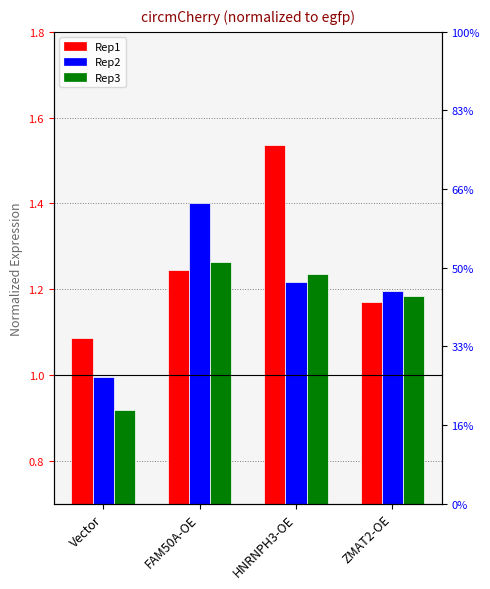

What is the total value across all series at HNRNPH3-OE?

4.0